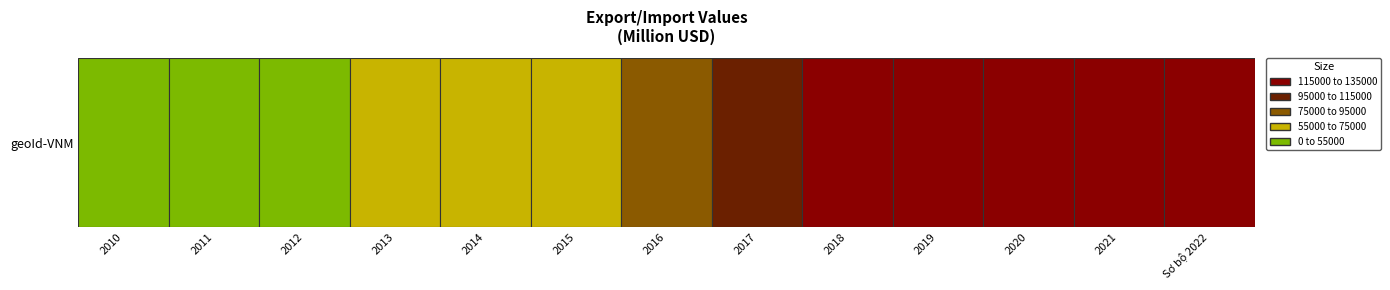

What is the ratio of the value at Sơ bộ 2022 to the value at 2013?

1.9